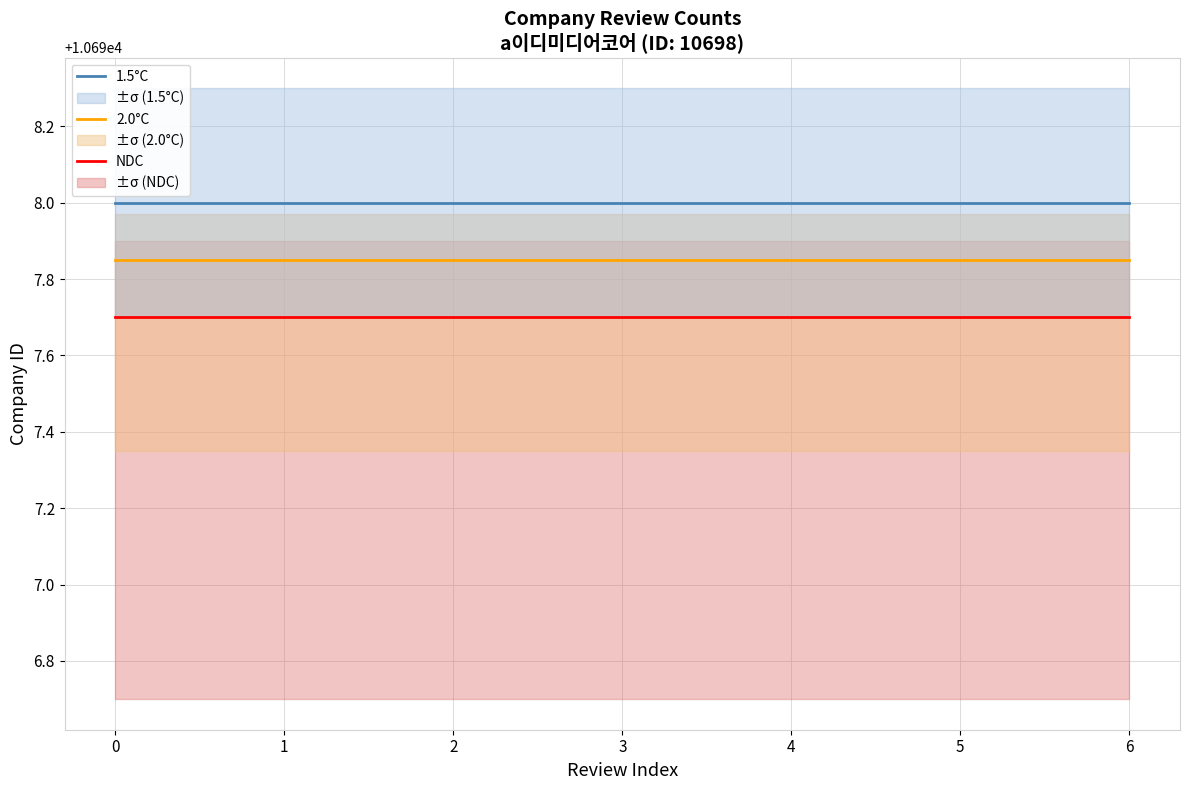

What value does the NDC series have at 1?

10697.7